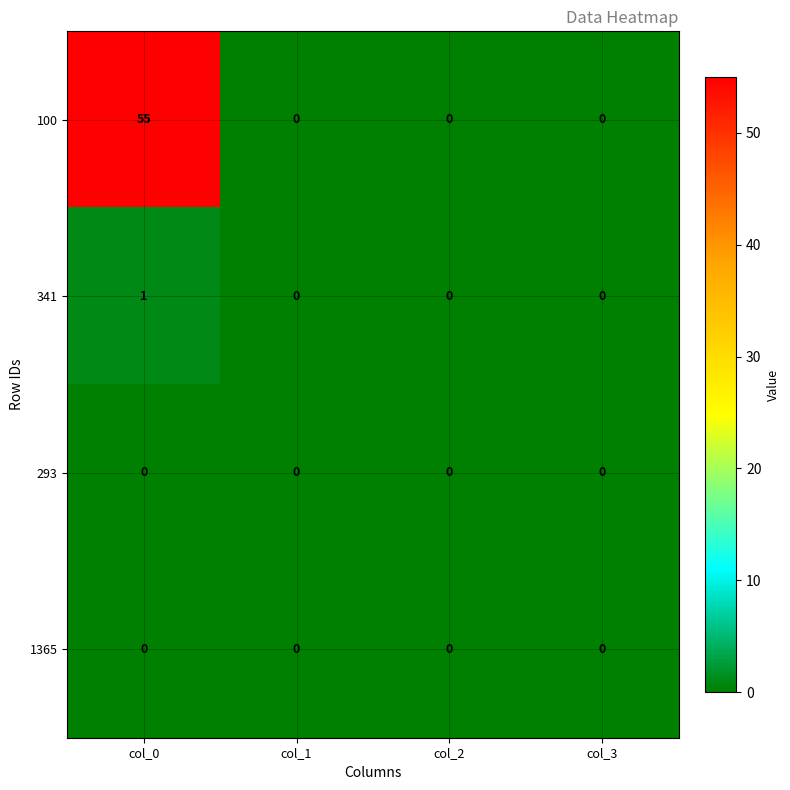

Which series has the widest spread of values?

100